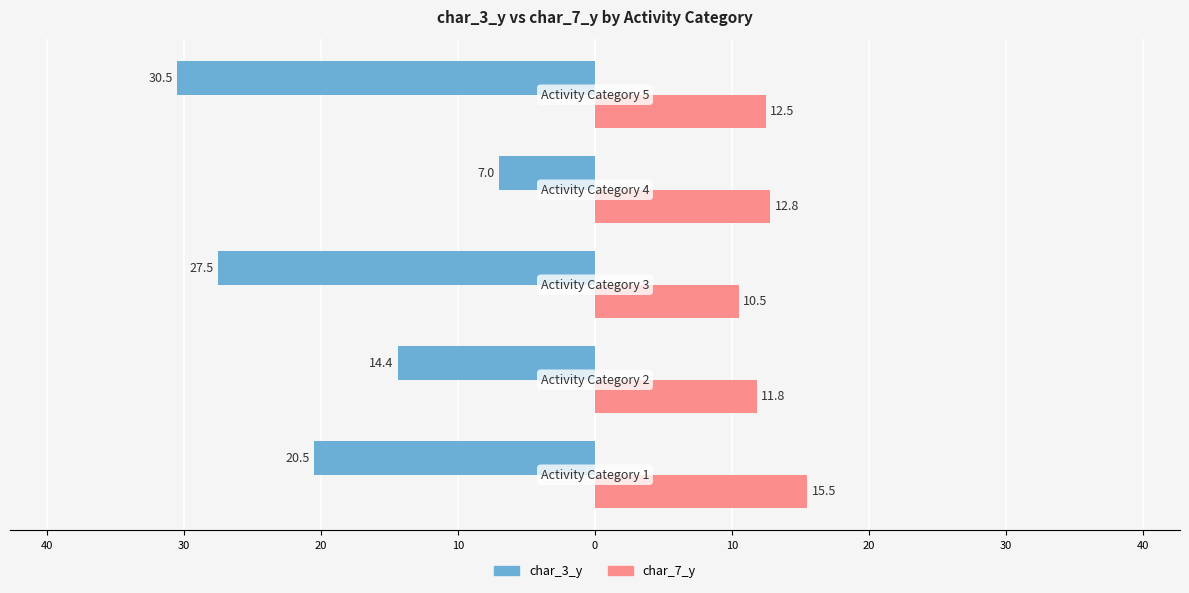

What is the value of the char_7_y bar at the 2nd from the left?

11.8